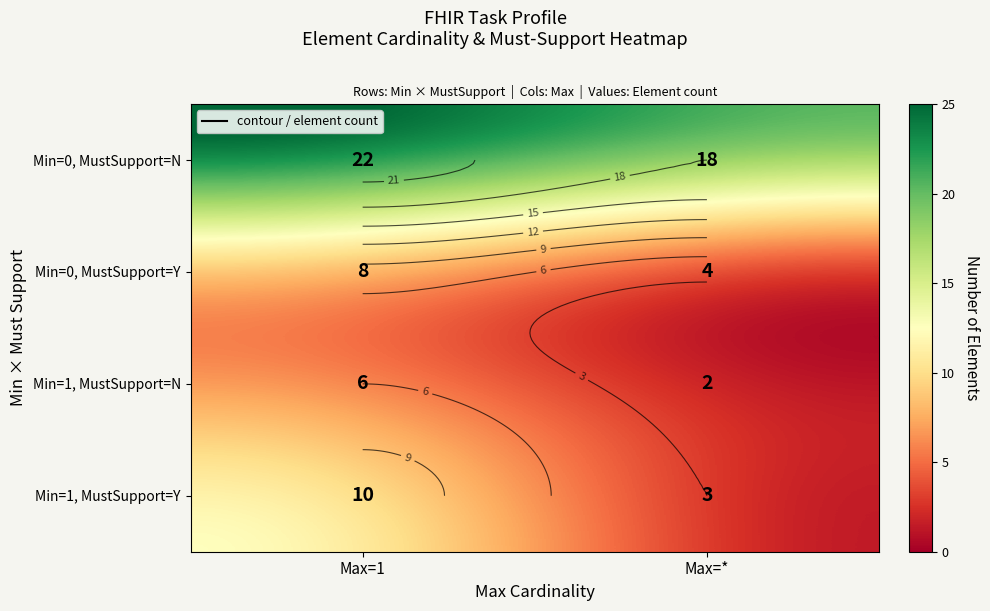

Which series has the largest total across all categories?

Min=0, MustSupport=N